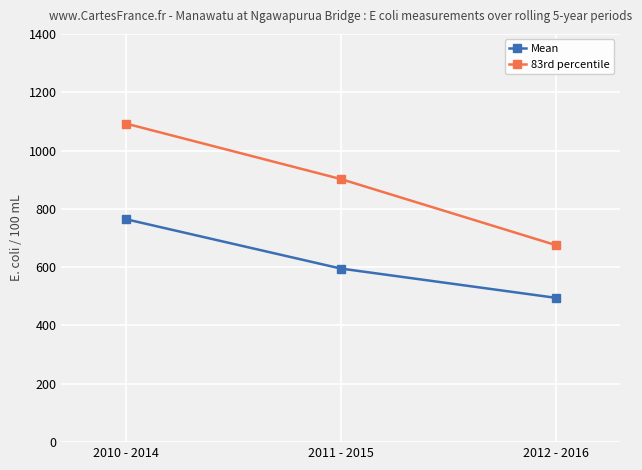

Which series has the largest total across all categories?

83rd percentile